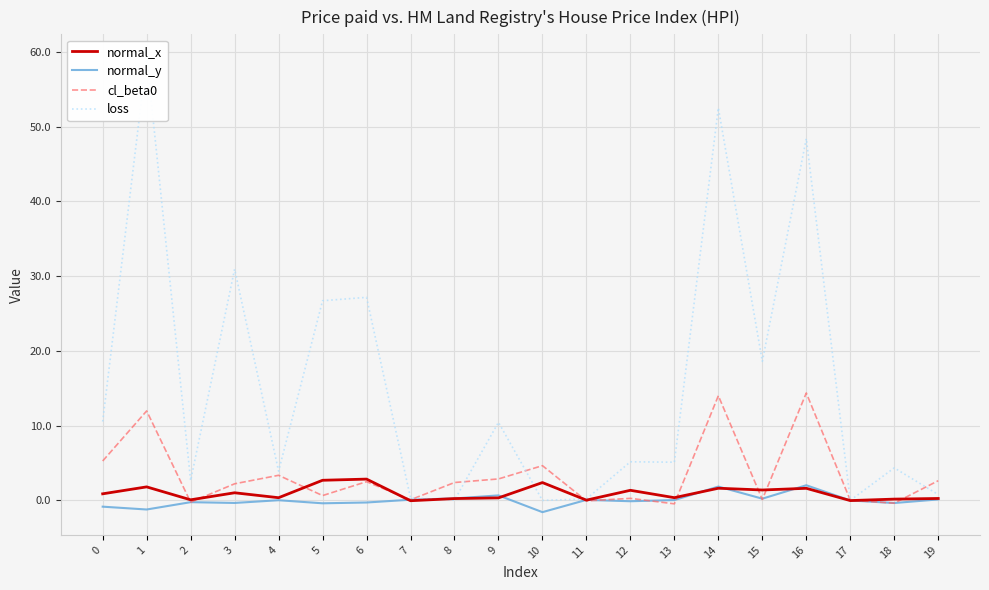

Which series changed the most between 3 and 7?

loss